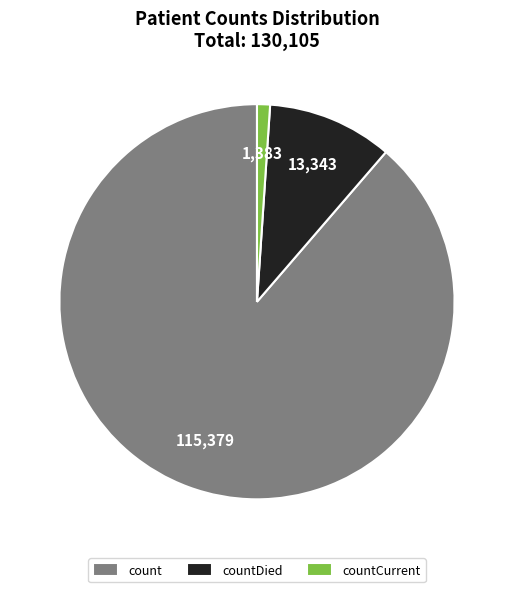

The countDied slice represents 16% of the pie. True or false?

False